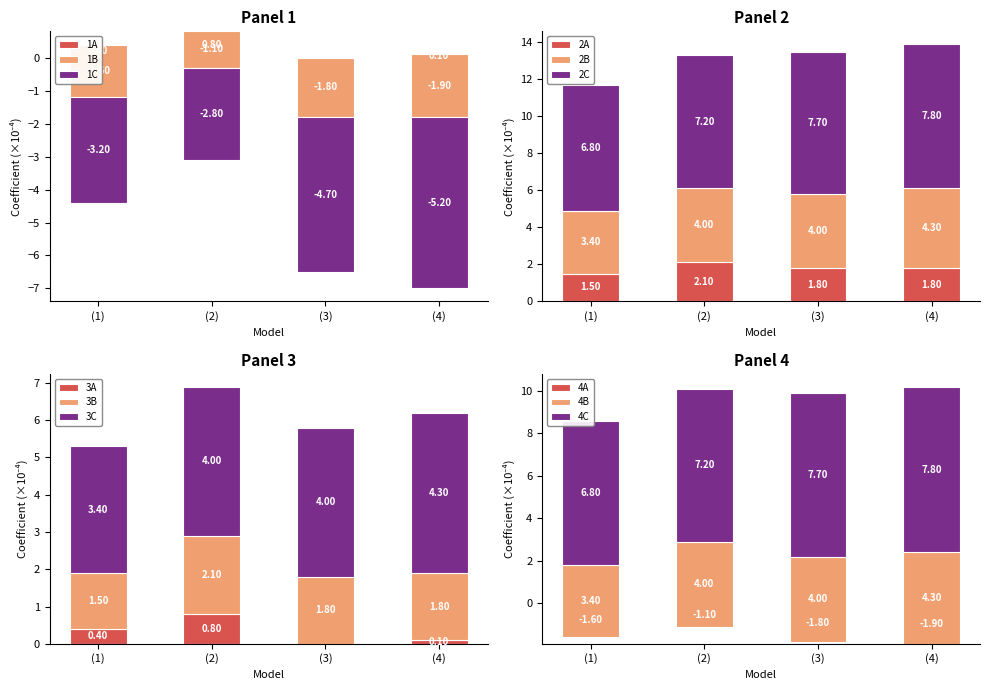

What is the label of the 3rd bar from the right?

(2)